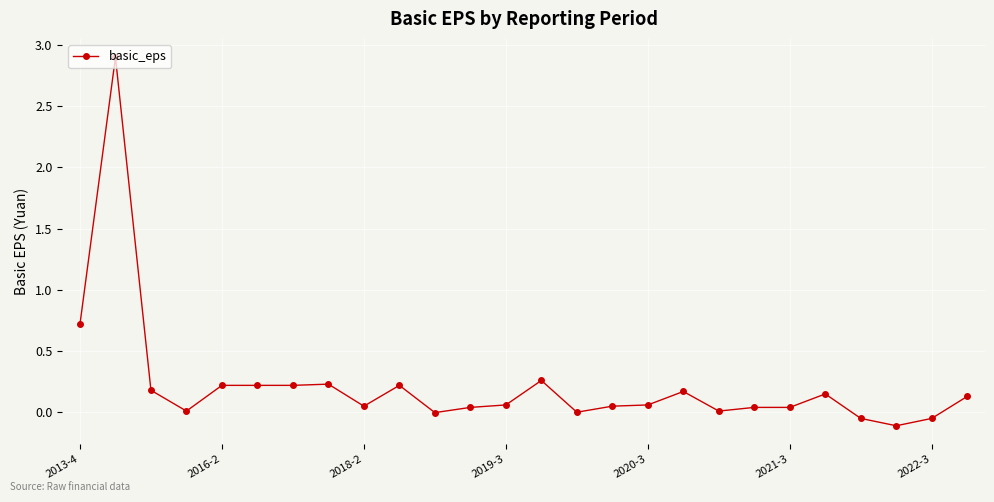

What is the difference between the maximum and minimum values?

3.0